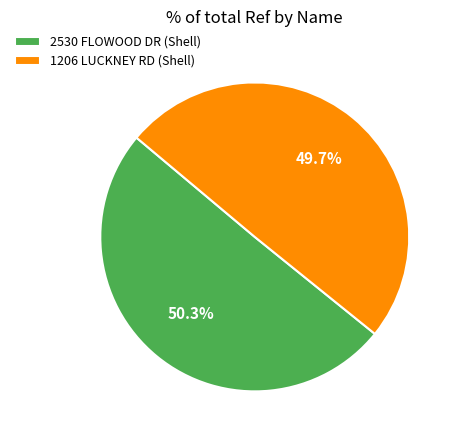

Rank the categories by value from lowest to highest.

1206 LUCKNEY RD (Shell), 2530 FLOWOOD DR (Shell)